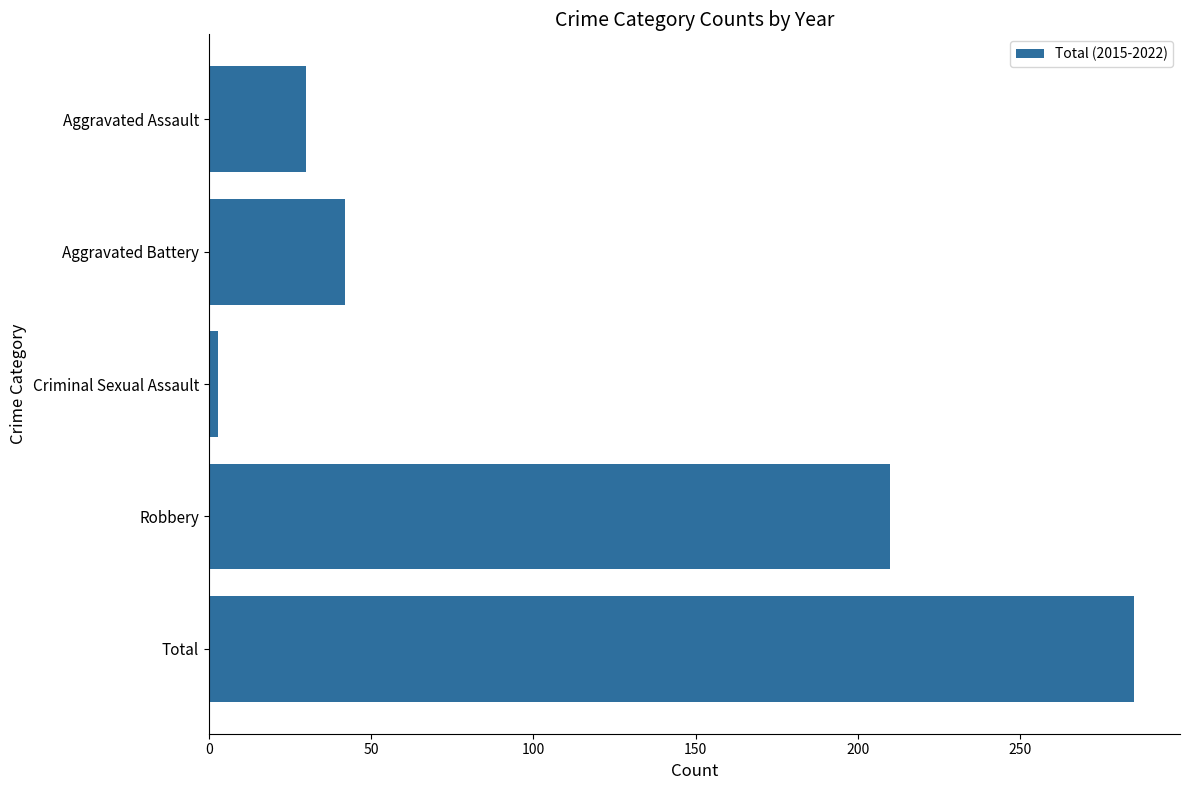

What is the smallest value displayed?

3